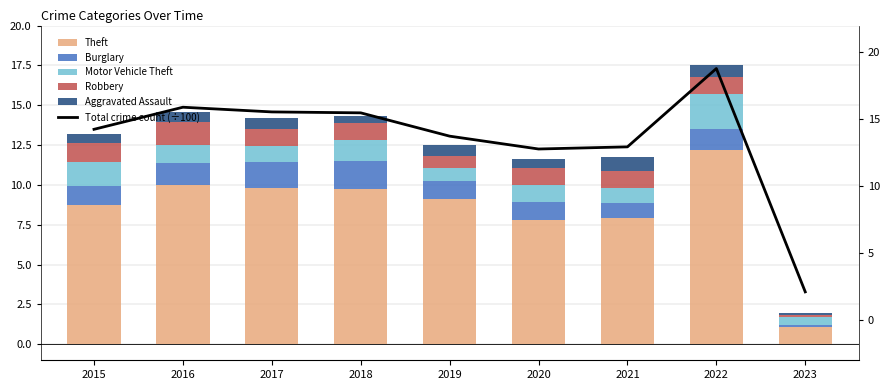

What is the value of the Aggravated Assault bar at the 9th from the left?

0.1